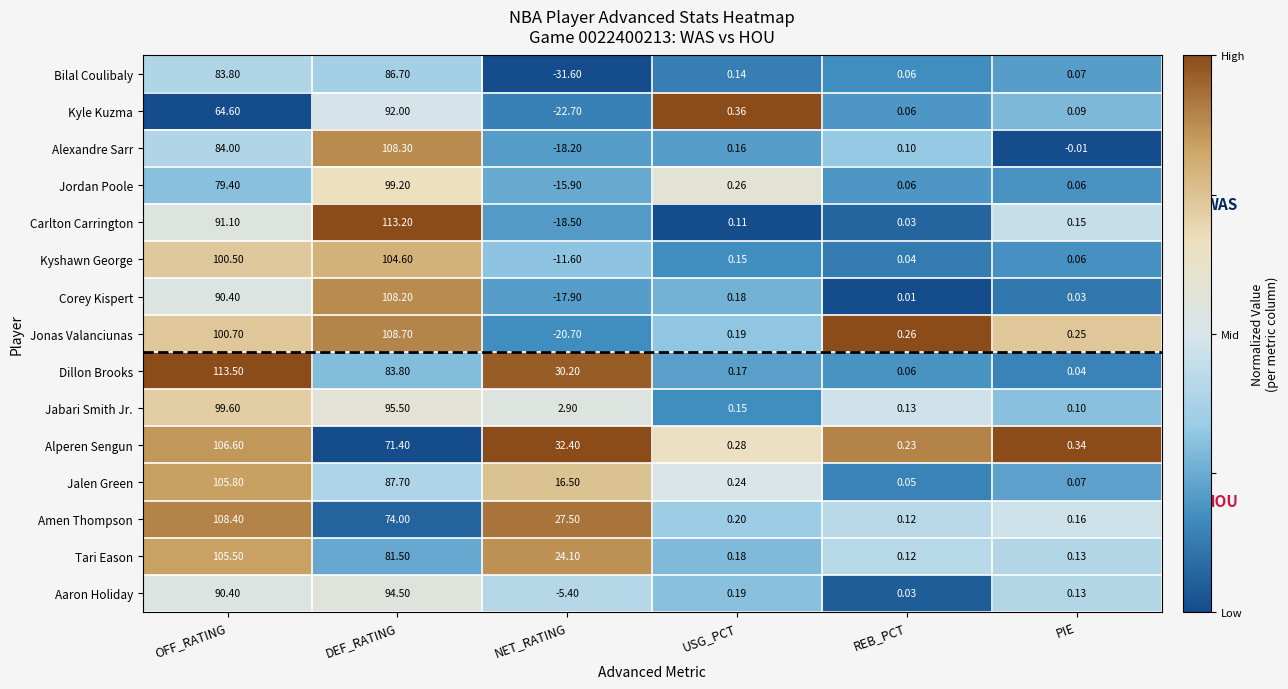

Count the number of categories in the chart.

6